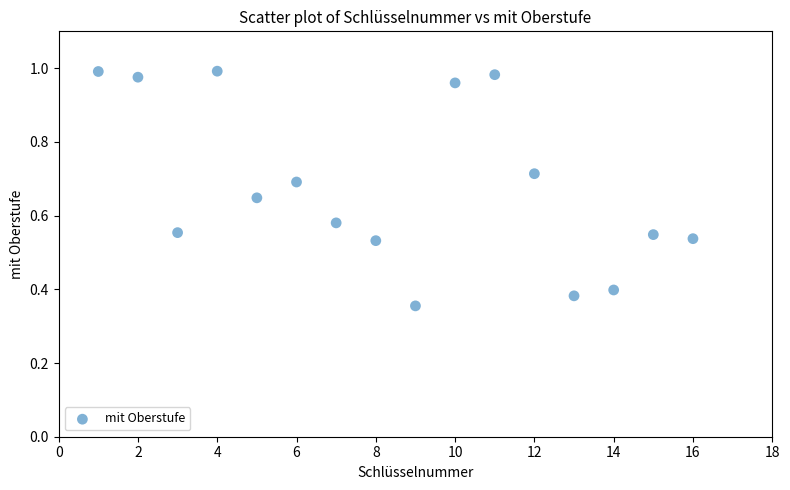

What is the range of X values (max minus min)?

15.0